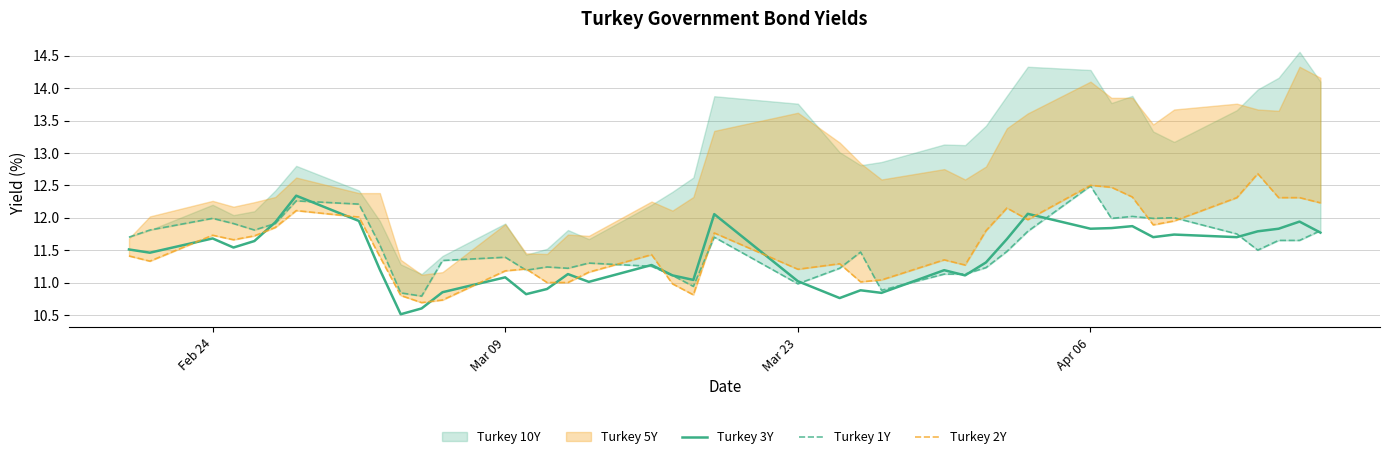

The Turkey 3Y series shows 11.1 at Mar 09. True or false?

True